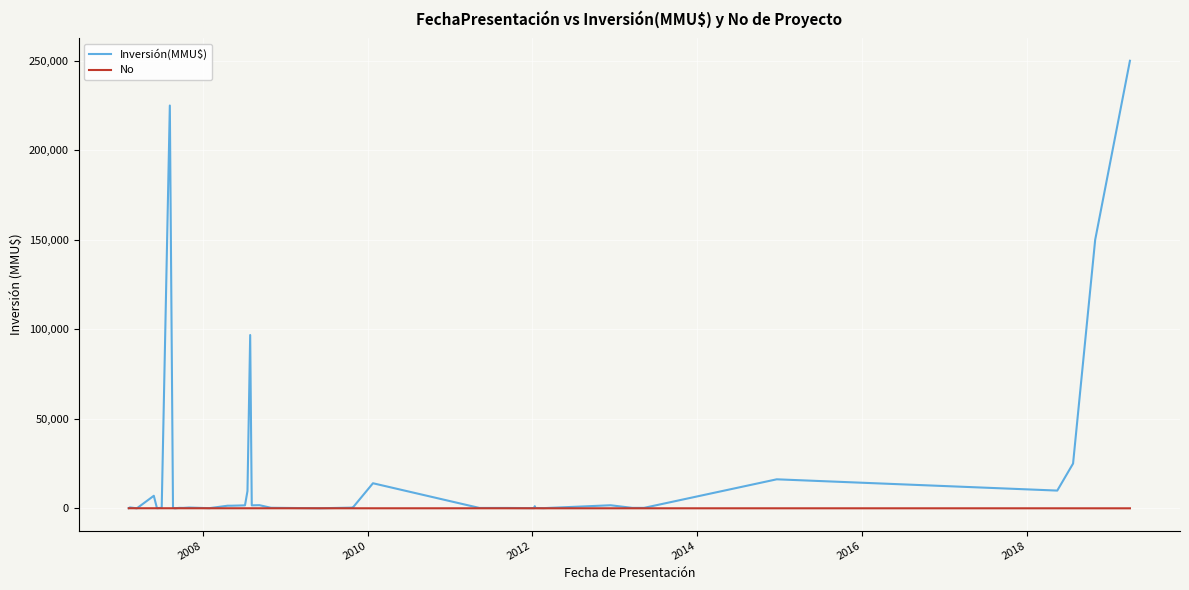

What is the maximum value shown in the chart?

250000